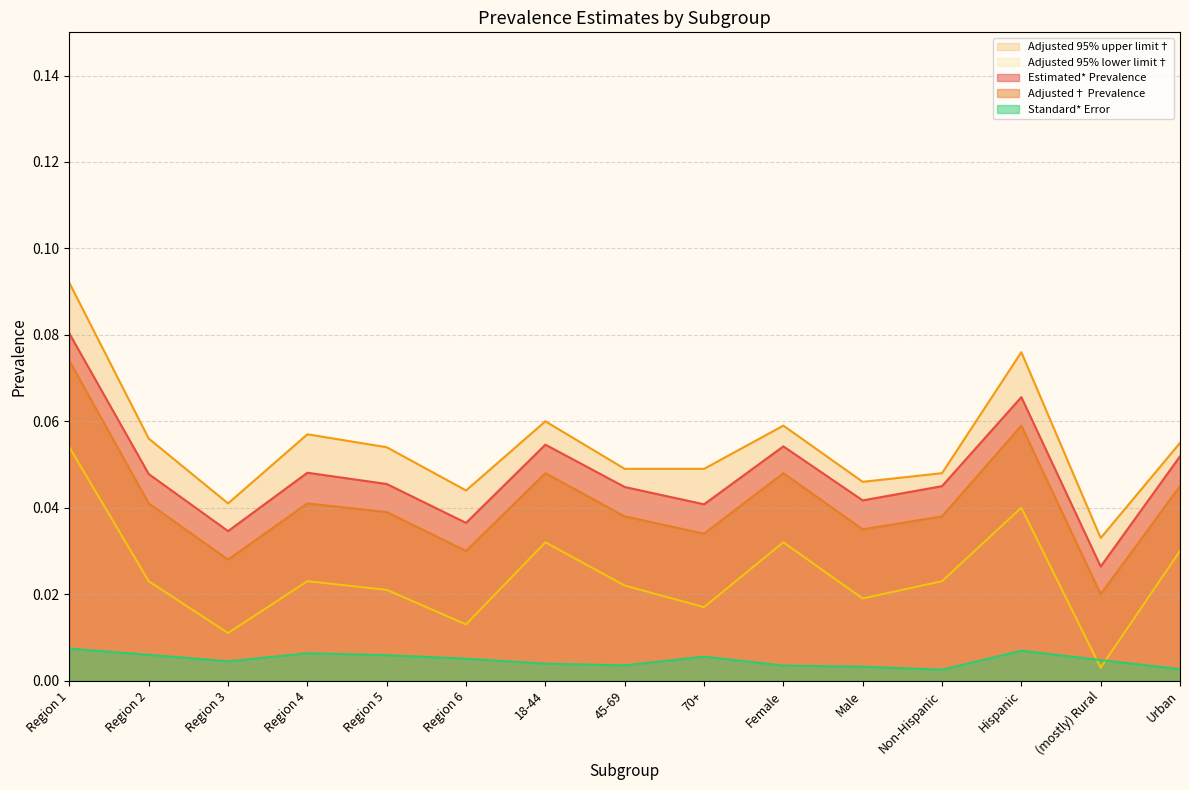

How many interior local valleys does the Standard* Error series have?

3